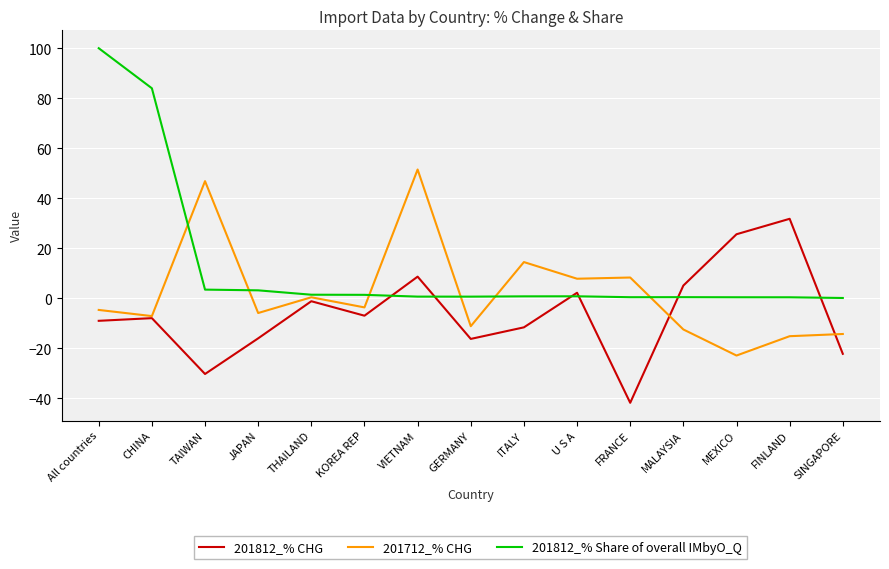

What is the difference between the highest and lowest values at SINGAPORE?

22.3